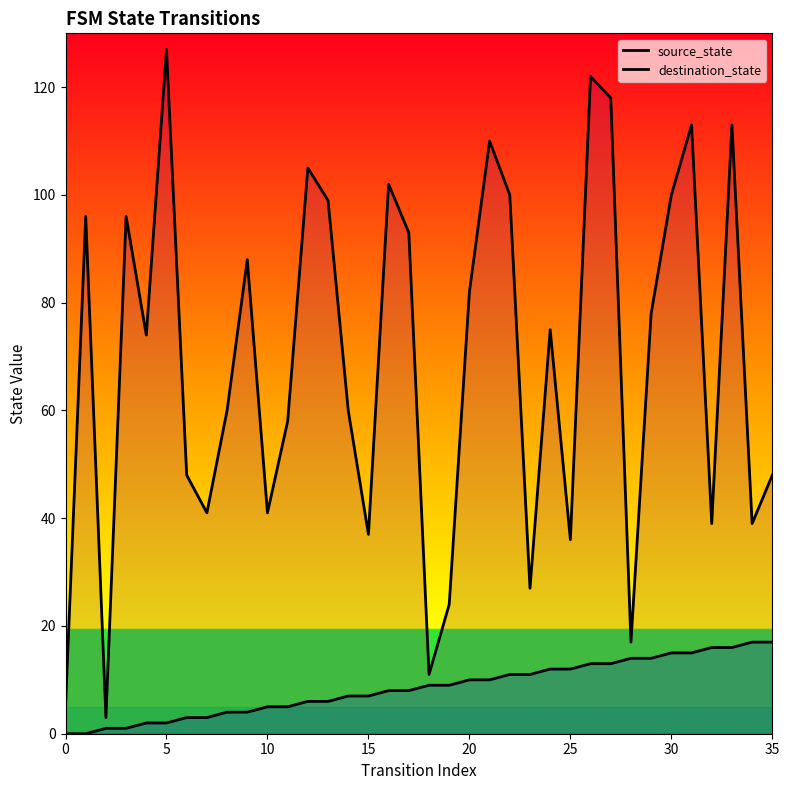

What is the difference between the maximum and second lowest values in the source_state series?

17